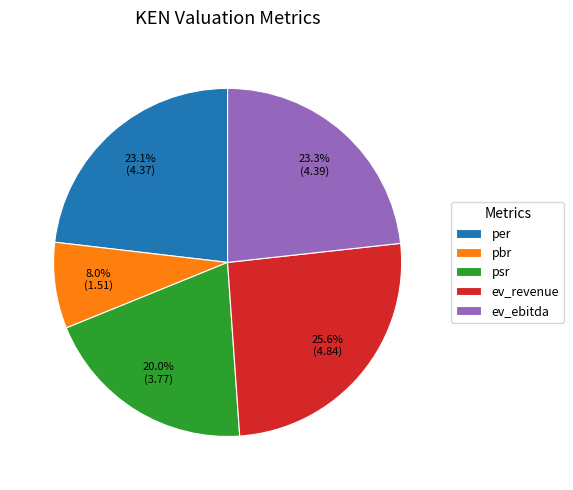

What is the ratio of the value at per to the value at psr?

1.2